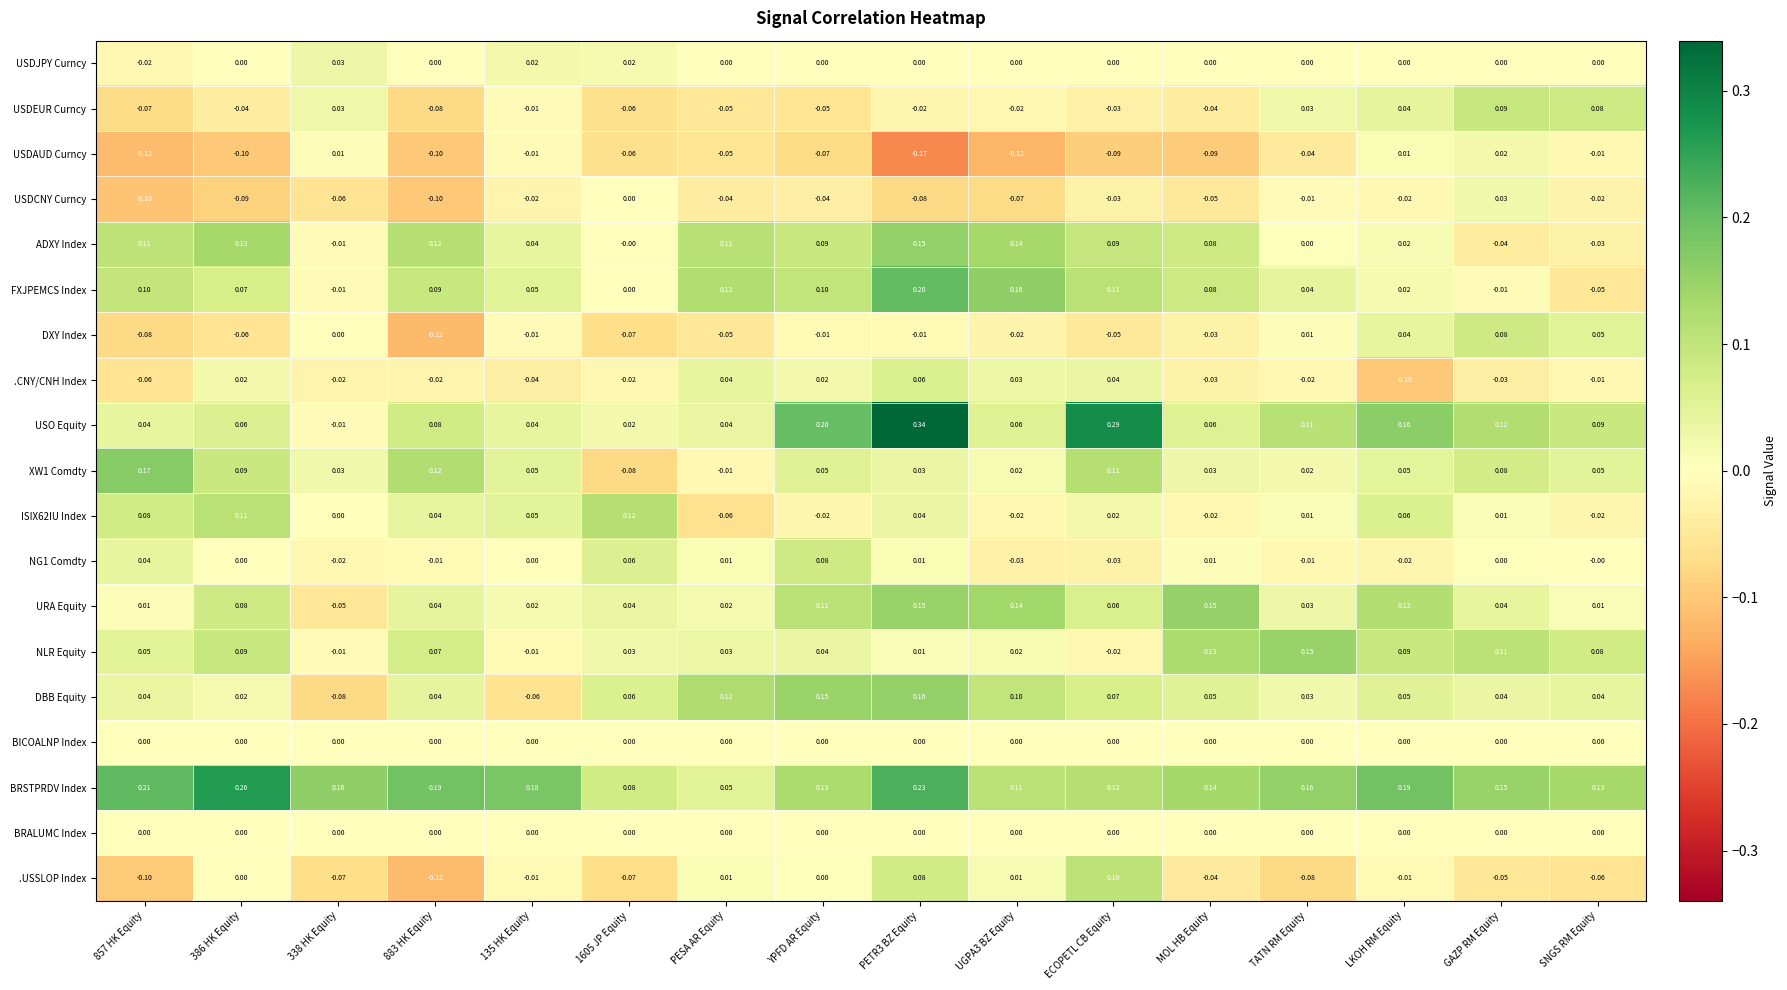

Which category has the lowest value across all series?

PETR3 BZ Equity